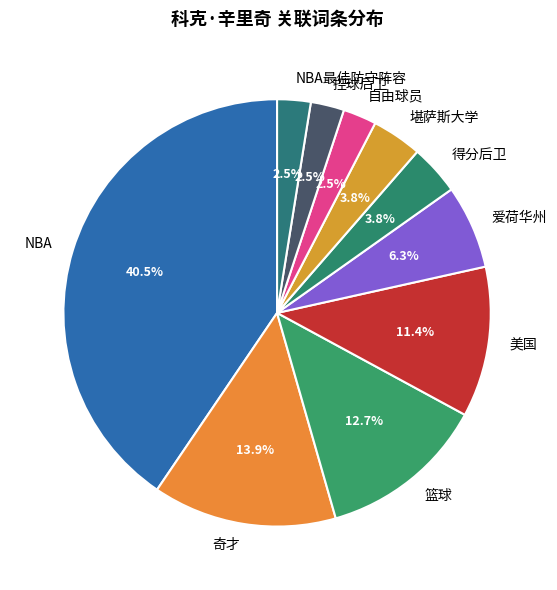

What is the ratio of the value at 爱荷华州 to the value at 得分后卫?

1.7